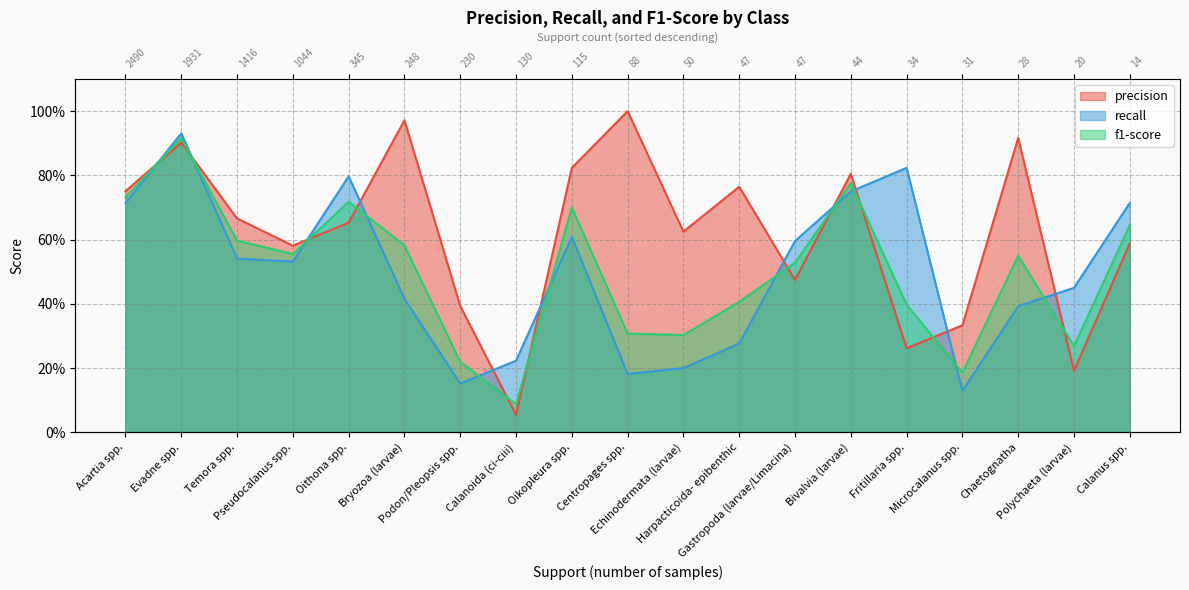

At how many categories does at least one series exceed 0?

19